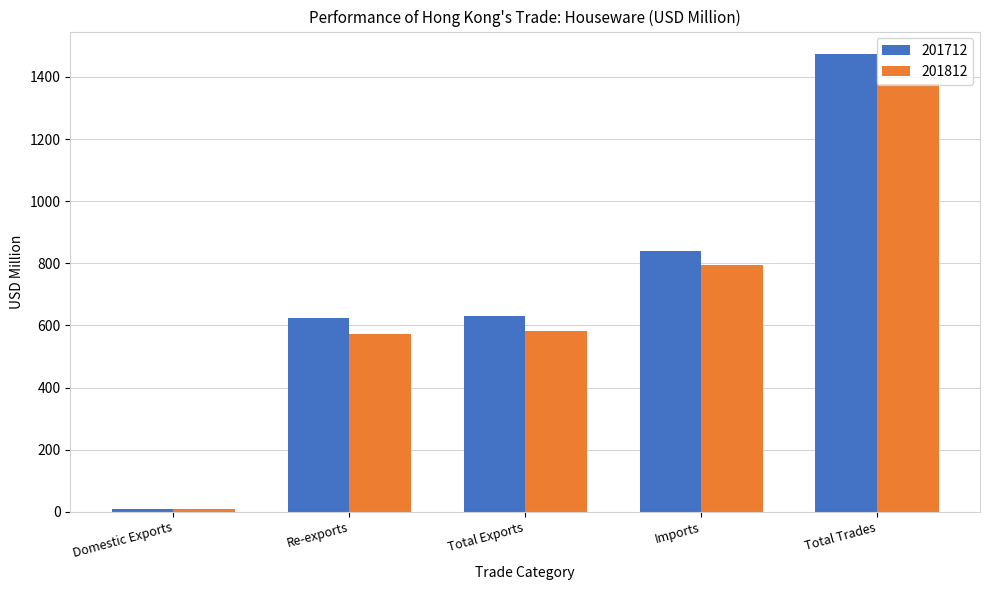

What is the value of the 201712 bar at the 3rd from the left?

631.6